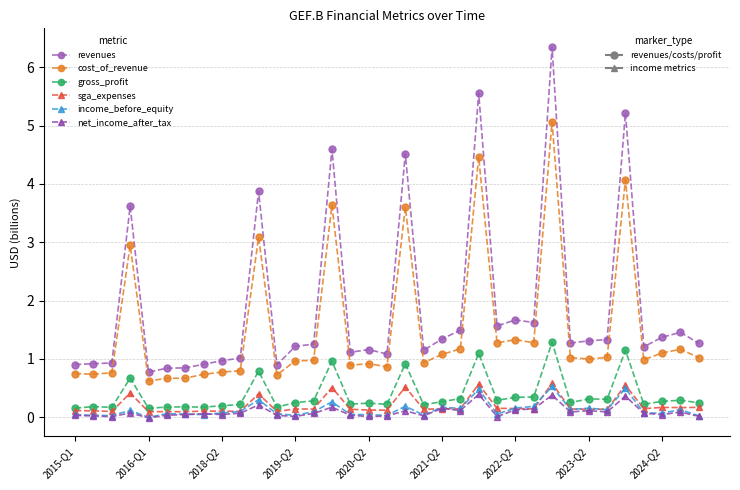

What is the greatest value displayed?

6.3